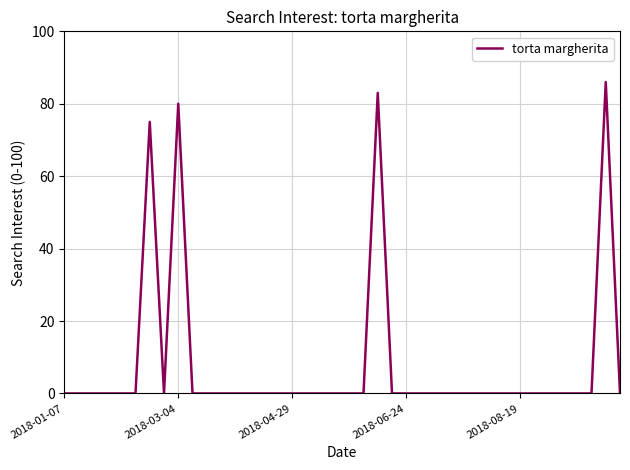

What is the difference between the maximum and minimum values?

86